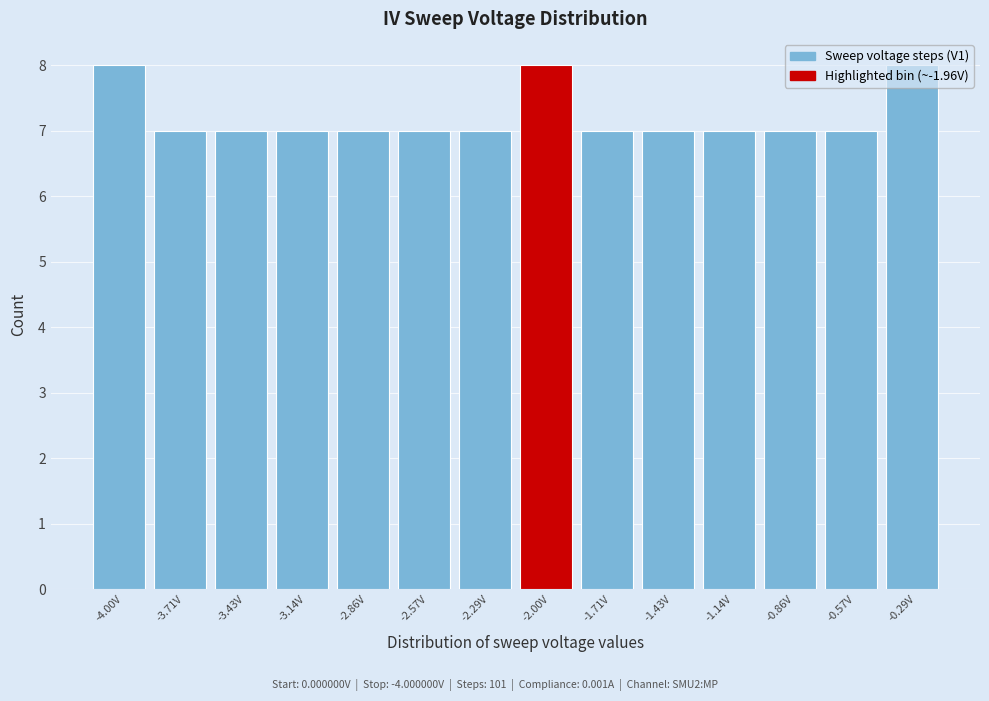

What is the label of the 1st bar from the left?

-4.00V